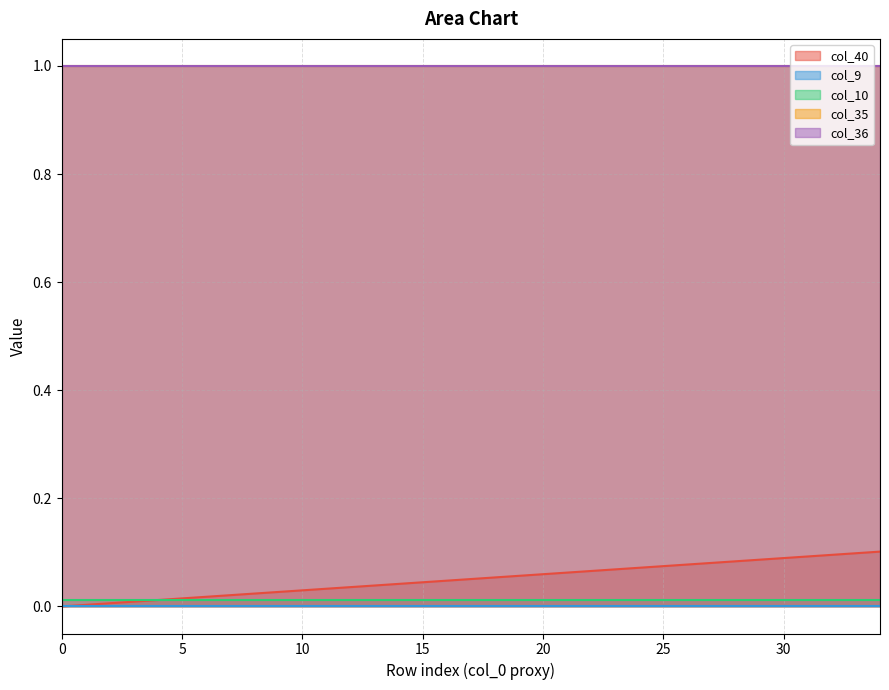

Reading left to right, transcribe all the data shown in this chart.

col_40: 0.0	0.0	0.0	0.0	0.0	0.0	0.0	0.0	0.0	0.0	0.0	0.0	0.0	0.0	0.0	0.0	0.0	0.1	0.1	0.1	0.1	0.1	0.1	0.1	0.1	0.1	0.1	0.1	0.1	0.1	0.1	0.1	0.1	0.1	0.1
col_9: 0.0	0.0	0.0	0.0	0.0	0.0	0.0	0.0	0.0	0.0	0.0	0.0	0.0	0.0	0.0	0.0	0.0	0.0	0.0	0.0	0.0	0.0	0.0	0.0	0.0	0.0	0.0	0.0	0.0	0.0	0.0	0.0	0.0	0.0	0.0
col_10: 0.0	0.0	0.0	0.0	0.0	0.0	0.0	0.0	0.0	0.0	0.0	0.0	0.0	0.0	0.0	0.0	0.0	0.0	0.0	0.0	0.0	0.0	0.0	0.0	0.0	0.0	0.0	0.0	0.0	0.0	0.0	0.0	0.0	0.0	0.0
col_35: 1.0	1.0	1.0	1.0	1.0	1.0	1.0	1.0	1.0	1.0	1.0	1.0	1.0	1.0	1.0	1.0	1.0	1.0	1.0	1.0	1.0	1.0	1.0	1.0	1.0	1.0	1.0	1.0	1.0	1.0	1.0	1.0	1.0	1.0	1.0
col_36: 1.0	1.0	1.0	1.0	1.0	1.0	1.0	1.0	1.0	1.0	1.0	1.0	1.0	1.0	1.0	1.0	1.0	1.0	1.0	1.0	1.0	1.0	1.0	1.0	1.0	1.0	1.0	1.0	1.0	1.0	1.0	1.0	1.0	1.0	1.0